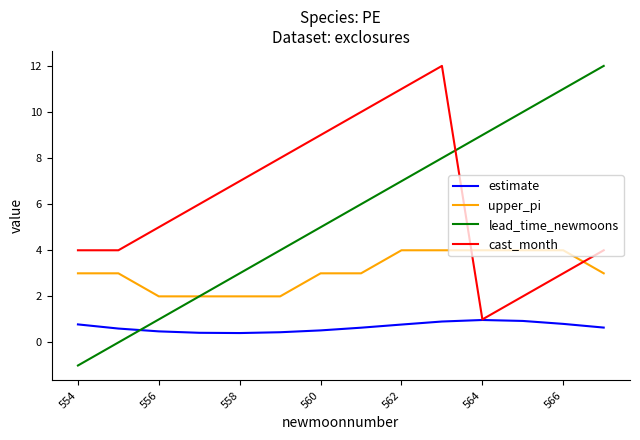

Which series has the widest spread of values?

lead_time_newmoons